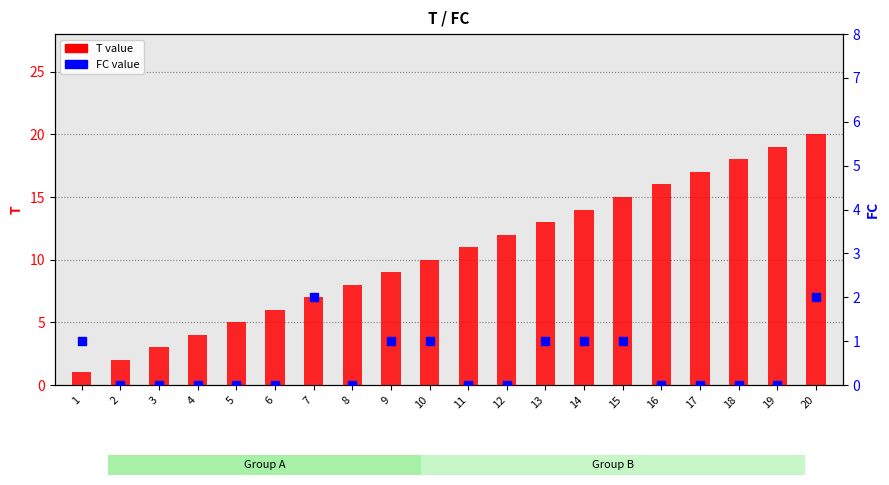

Which series has the widest spread of Y values?

T value